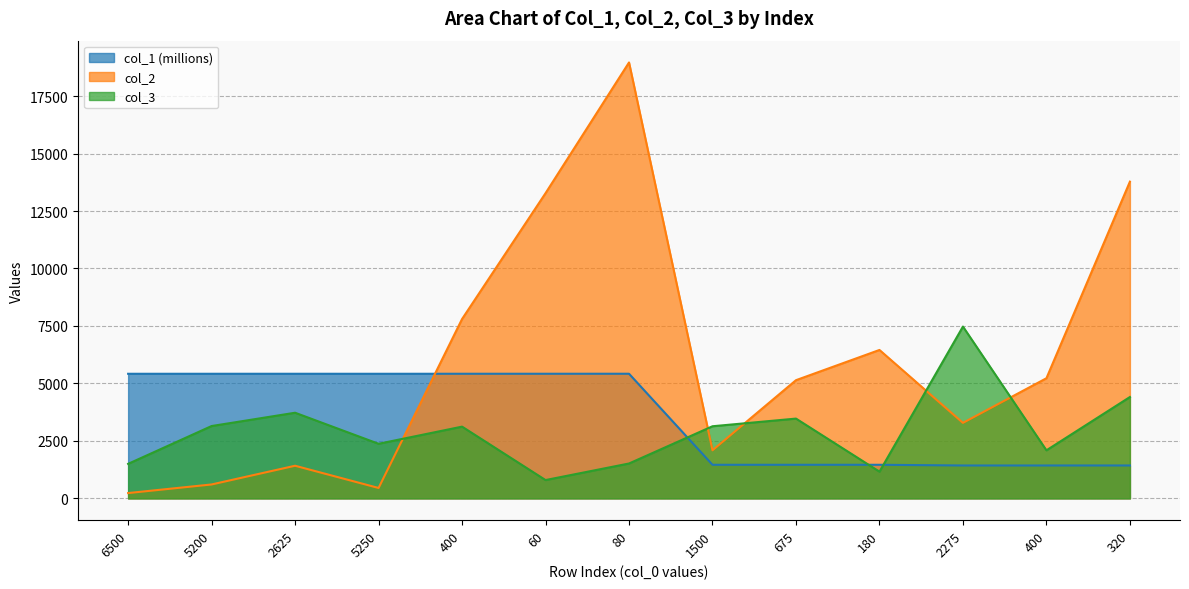

The value of col_2 at 5200 is 153.6. True or false?

False